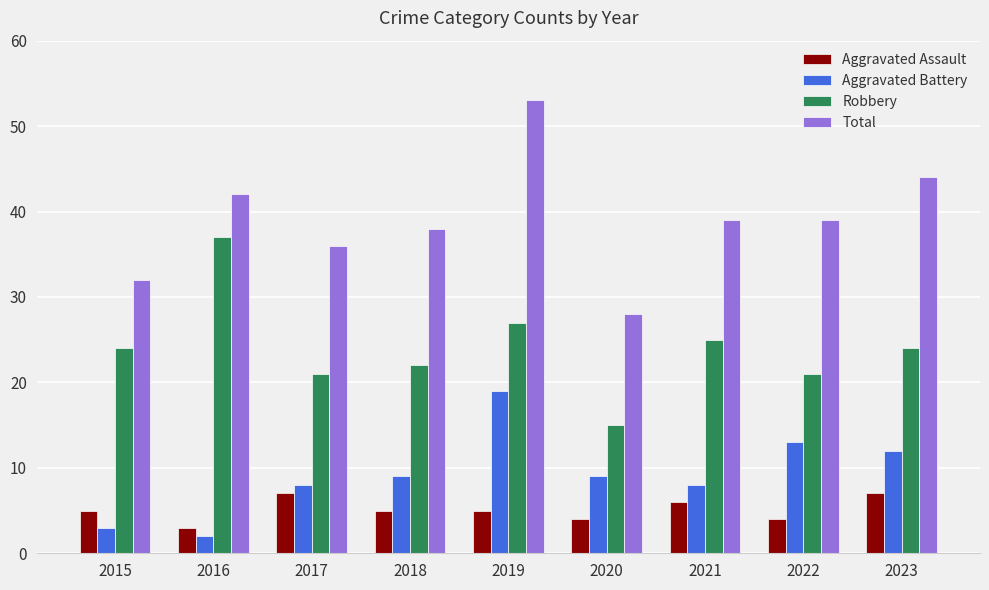

Which label corresponds to the smallest value in the chart?

2016